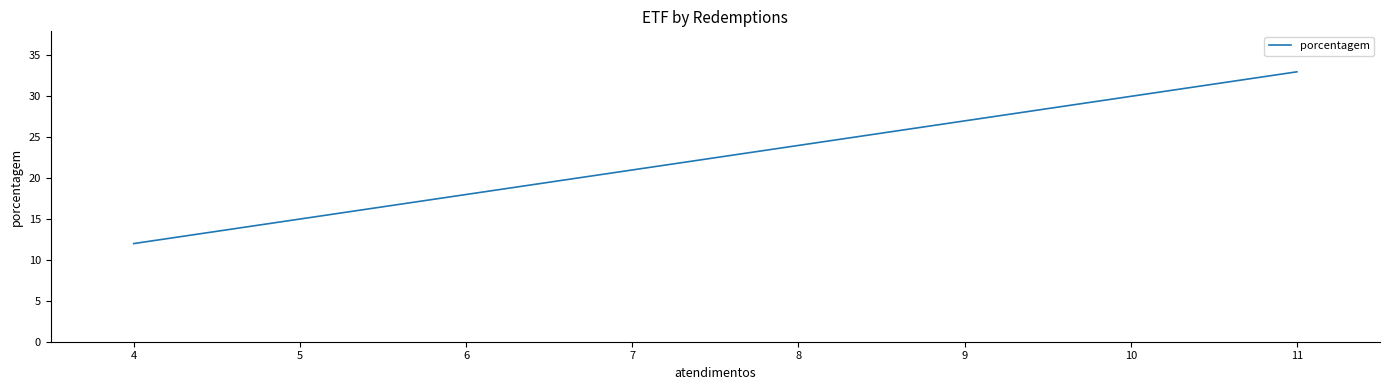

How many data points does each series have?

4